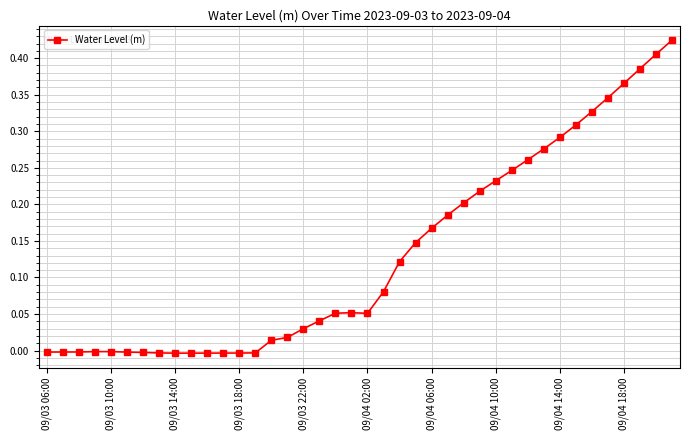

True or false: there are more than 0 points higher than both neighbors.

True